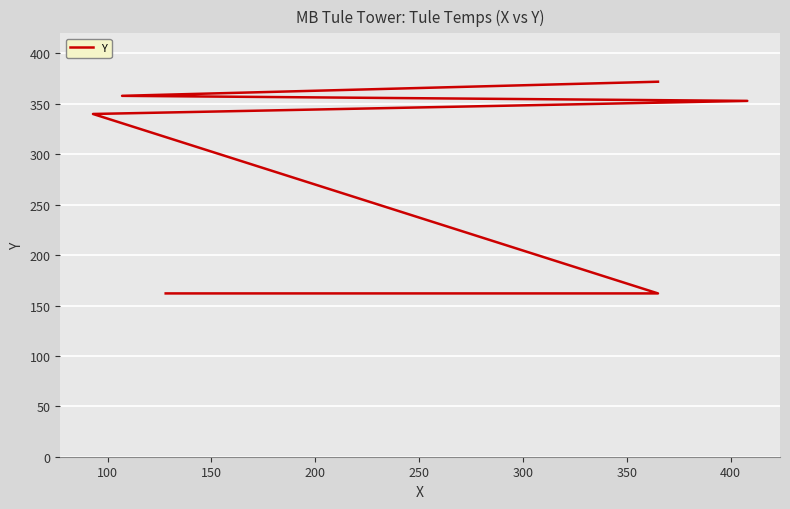

How many data points are less than 353?

3